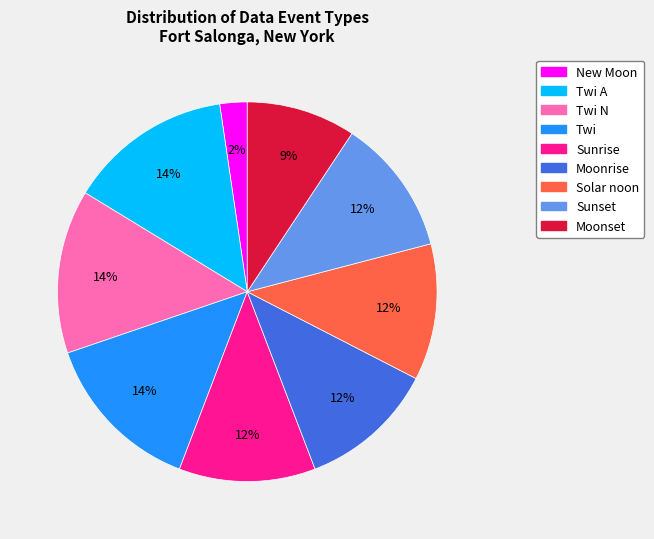

Is there any slice that represents more than half of the pie?

No